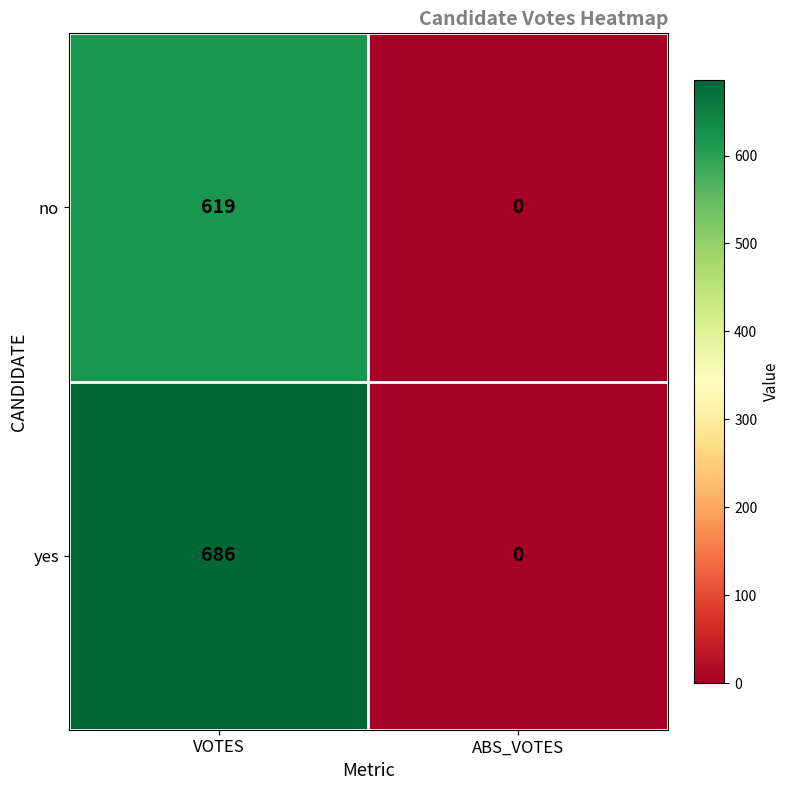

Is the value of yes at ABS_VOTES greater than the value of no at VOTES?

No